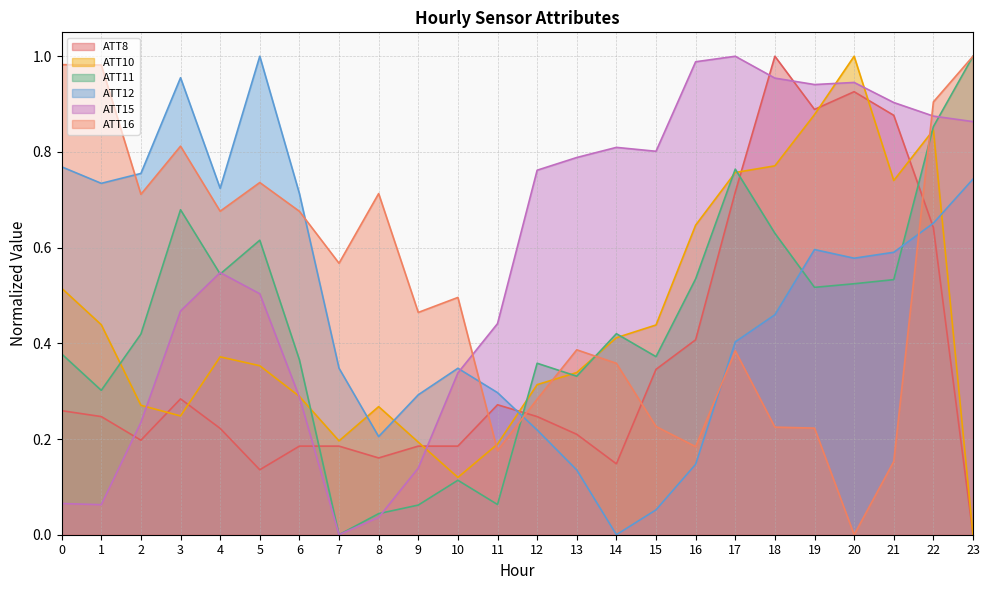

What is the value of the ATT10 point at the 7th from the left?

0.3